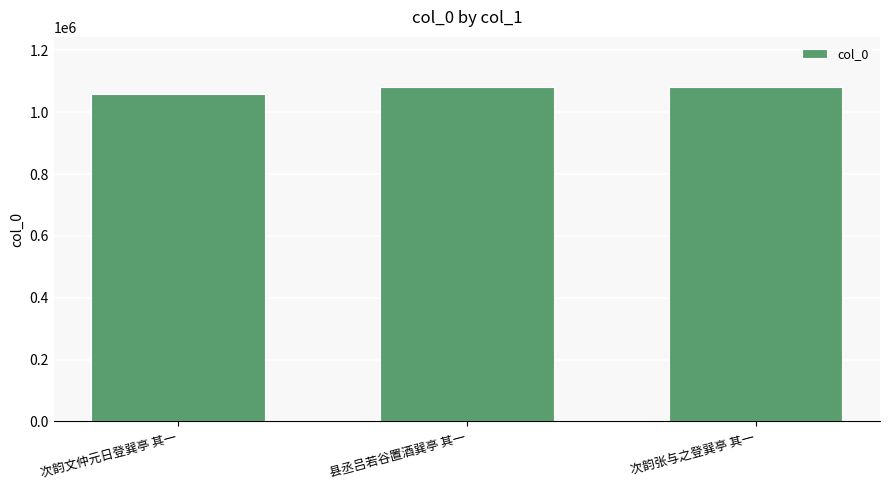

What is the ratio of the value at 次韵张与之登巽亭 其一 to the value at 次韵文仲元日登巽亭 其一?

1.0